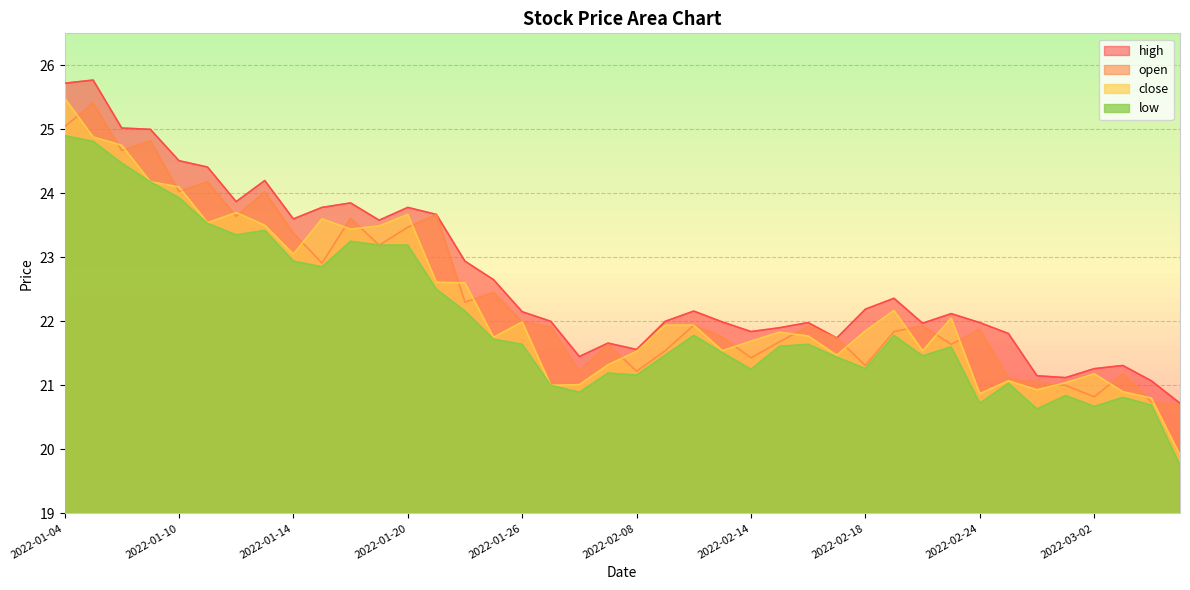

True or false: close has more than 1 points higher than both neighbors.

True